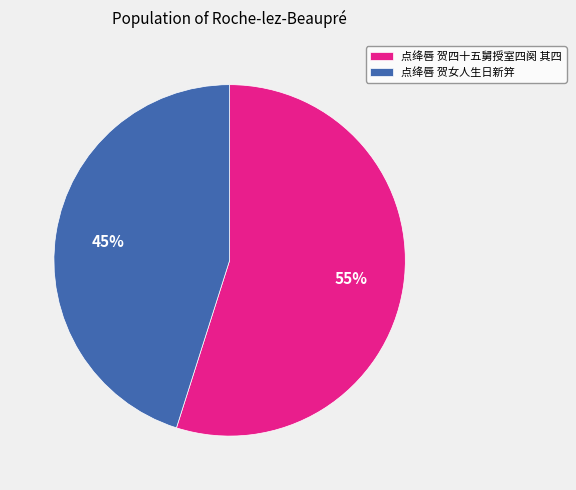

Count the number of slices in the pie.

2